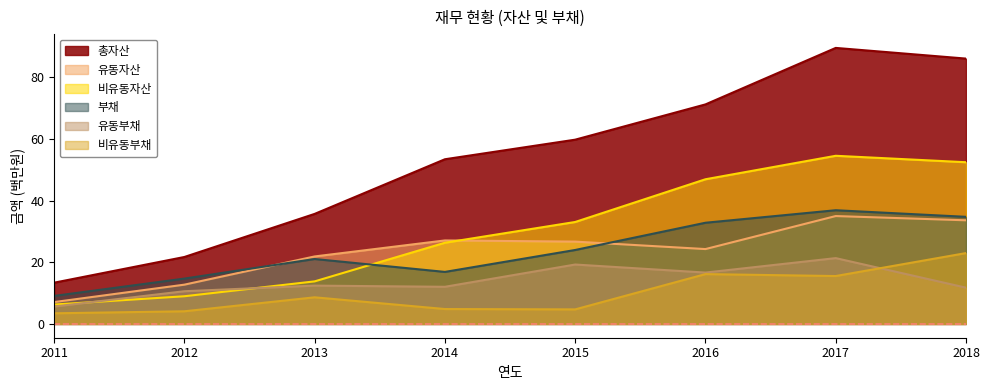

At how many categories does at least one series exceed 52?

5